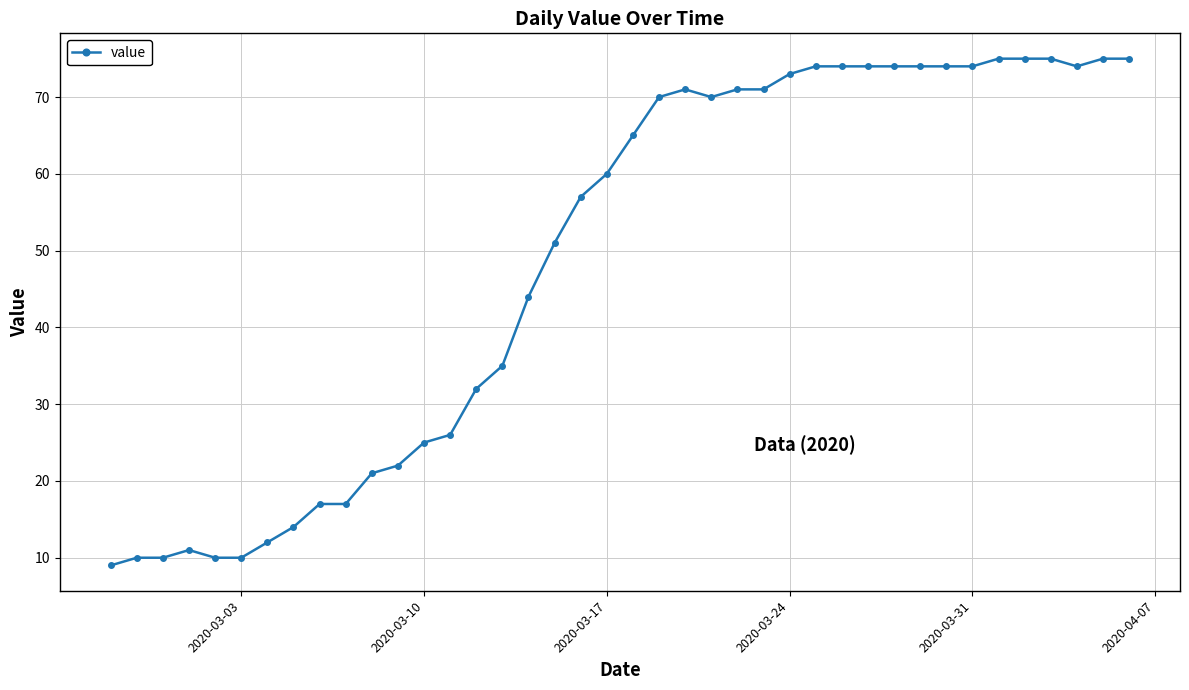

What is the difference between the second highest and second lowest values?

65